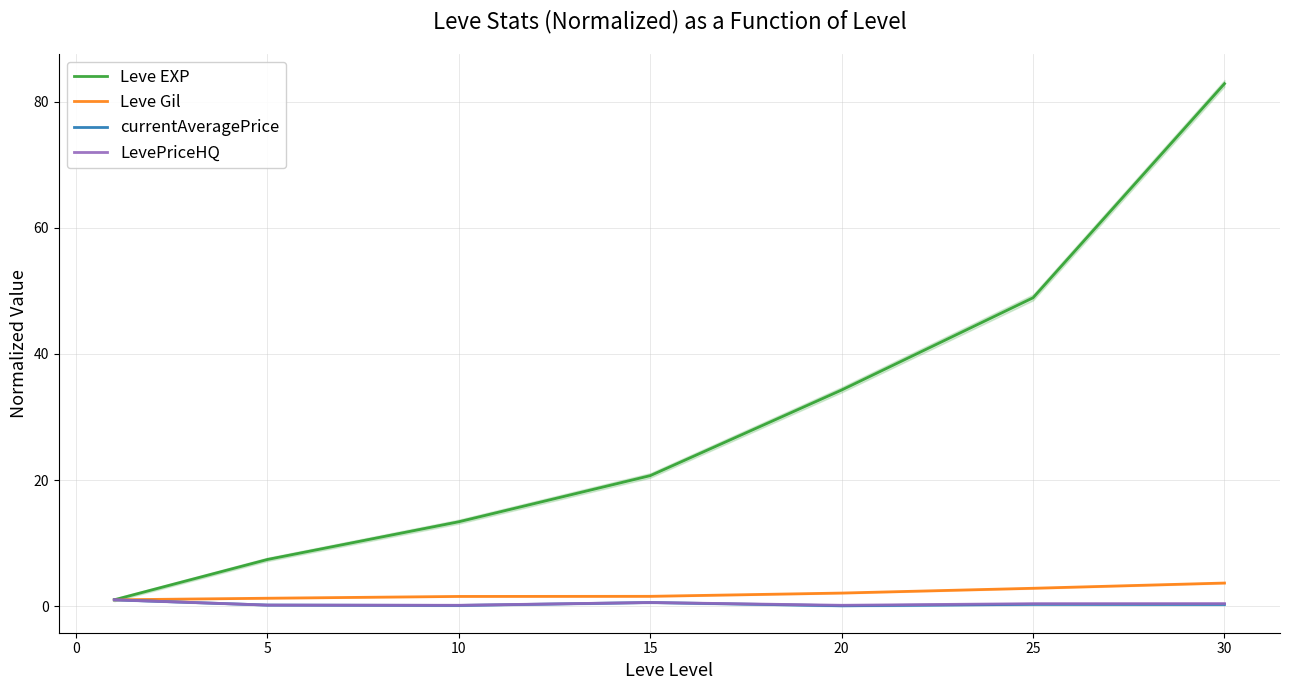

True or false: Leve EXP and LevePriceHQ cross at least once.

False